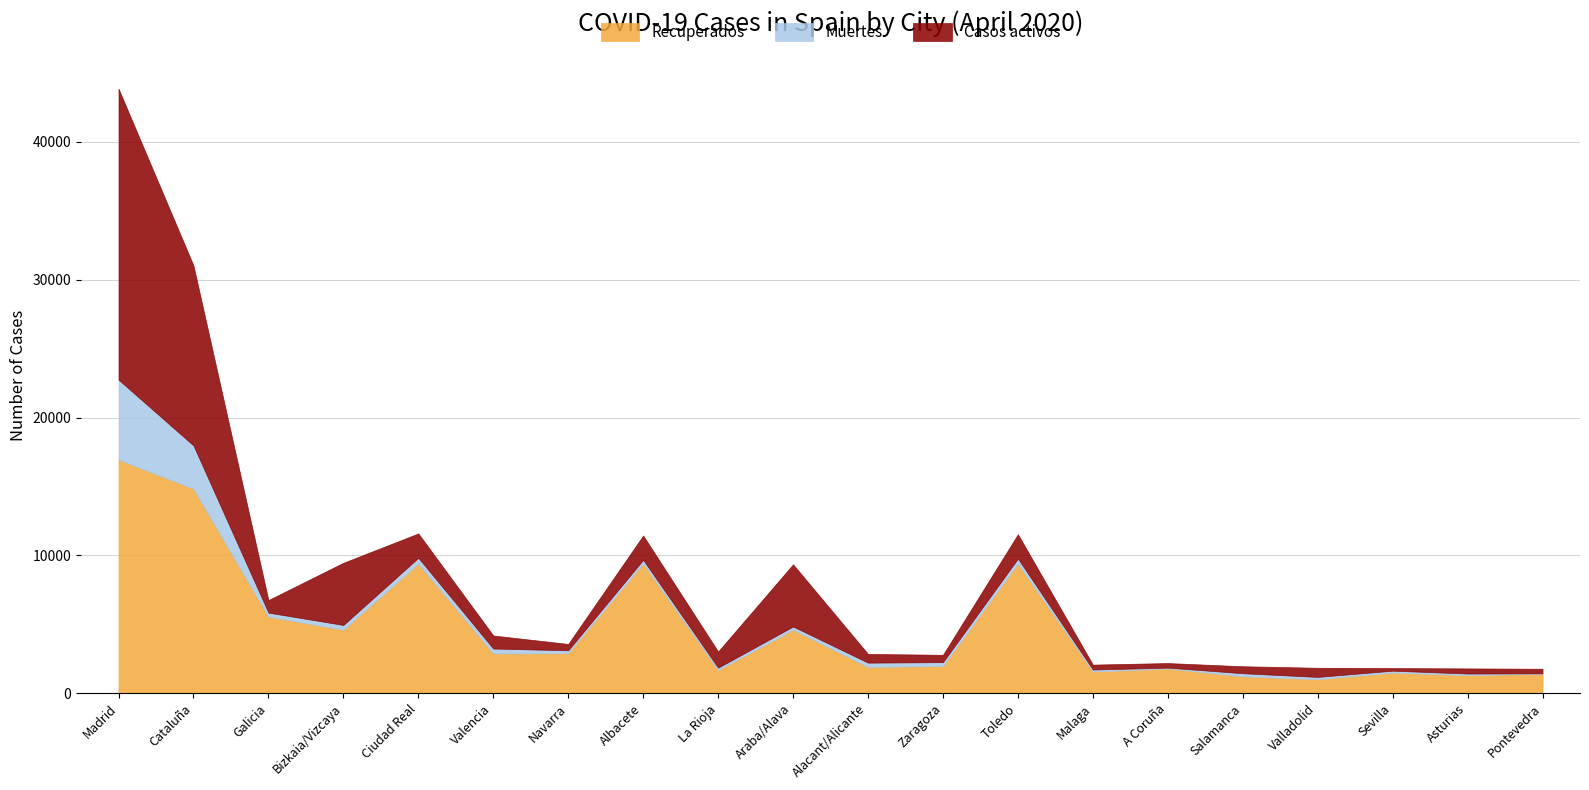

Reading left to right, list all the values displayed in this chart.

Recuperados: Madrid=16956	Cataluña=14832	Galicia=5551	Bizkaia/Vizcaya=4603	Ciudad Real=9401	Valencia=2881	Navarra=2899	Albacete=9401	La Rioja=1672	Araba/Alava=4603	Alacant/Alicante=1908	Zaragoza=1967	Toledo=9401	Malaga=1572	A Coruña=1788	Salamanca=1218	Valladolid=1009	Sevilla=1493	Asturias=1306	Pontevedra=1411
Muertes: Madrid=5800	Cataluña=3148	Galicia=297	Bizkaia/Vizcaya=349	Ciudad Real=428	Valencia=361	Navarra=214	Albacete=280	La Rioja=182	Araba/Alava=237	Alacant/Alicante=310	Zaragoza=287	Toledo=370	Malaga=147	A Coruña=67	Salamanca=231	Valladolid=173	Sevilla=141	Asturias=121	Pontevedra=30
Casos activos: Madrid=21121	Cataluña=13063	Galicia=910	Bizkaia/Vizcaya=4514	Ciudad Real=1766	Valencia=946	Navarra=462	Albacete=1766	La Rioja=1172	Araba/Alava=4514	Alacant/Alicante=632	Zaragoza=534	Toledo=1766	Malaga=355	A Coruña=333	Salamanca=507	Valladolid=664	Sevilla=191	Asturias=372	Pontevedra=333